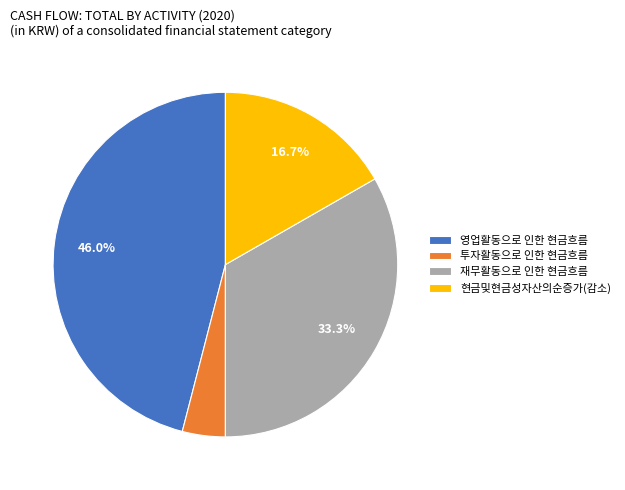

To the nearest percent, what is the difference between the largest and smallest slice percentages?

42%